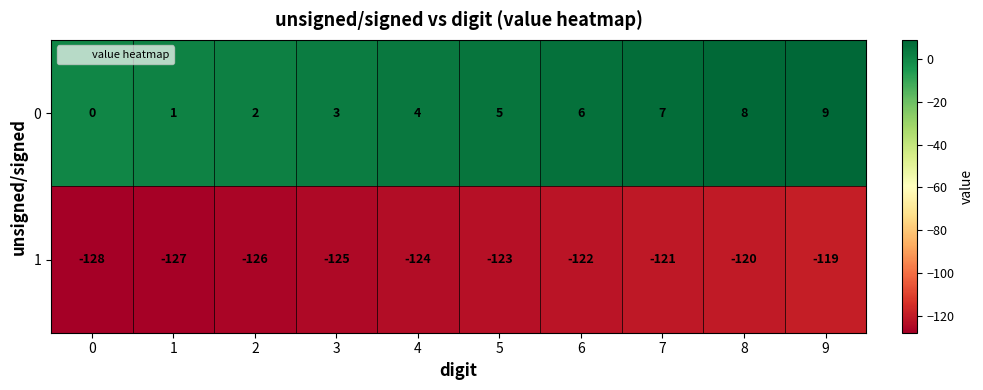

Reading left to right, transcribe all the data shown in this chart.

0: 0=0	1=1	2=2	3=3	4=4	5=5	6=6	7=7	8=8	9=9
1: 0=-128	1=-127	2=-126	3=-125	4=-124	5=-123	6=-122	7=-121	8=-120	9=-119